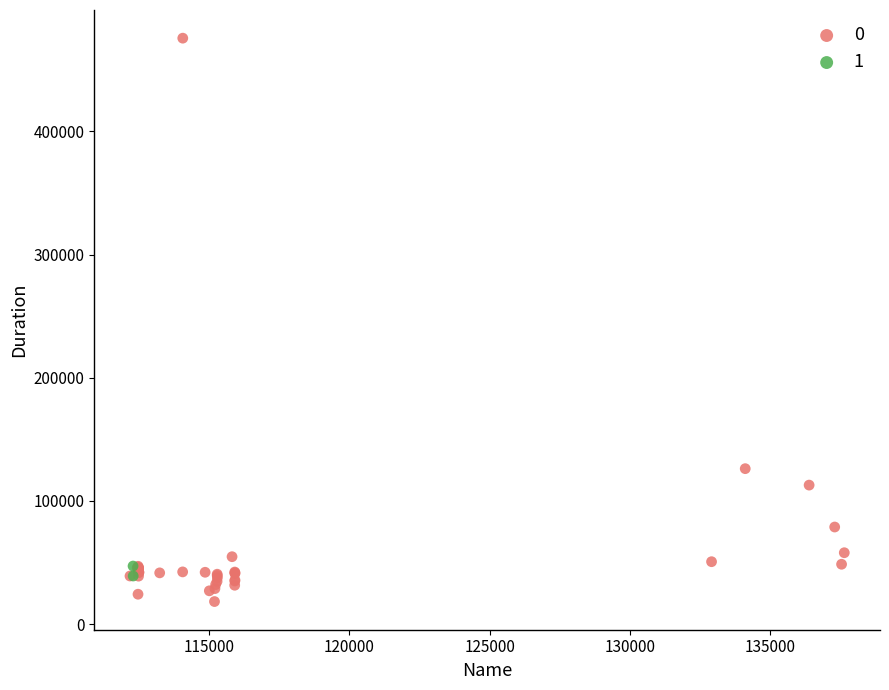

Which series contains the lowest Y value?

0